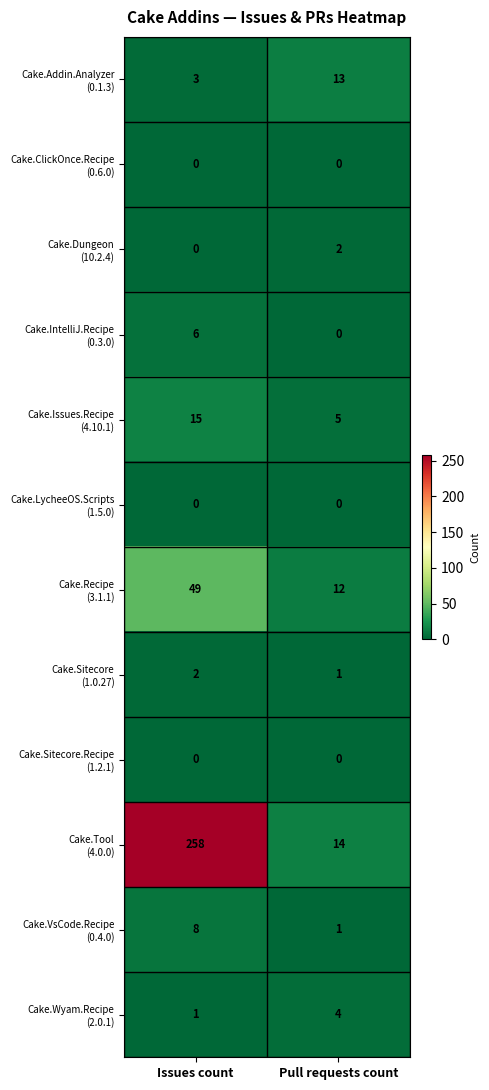

What is the maximum value shown in the chart?

258